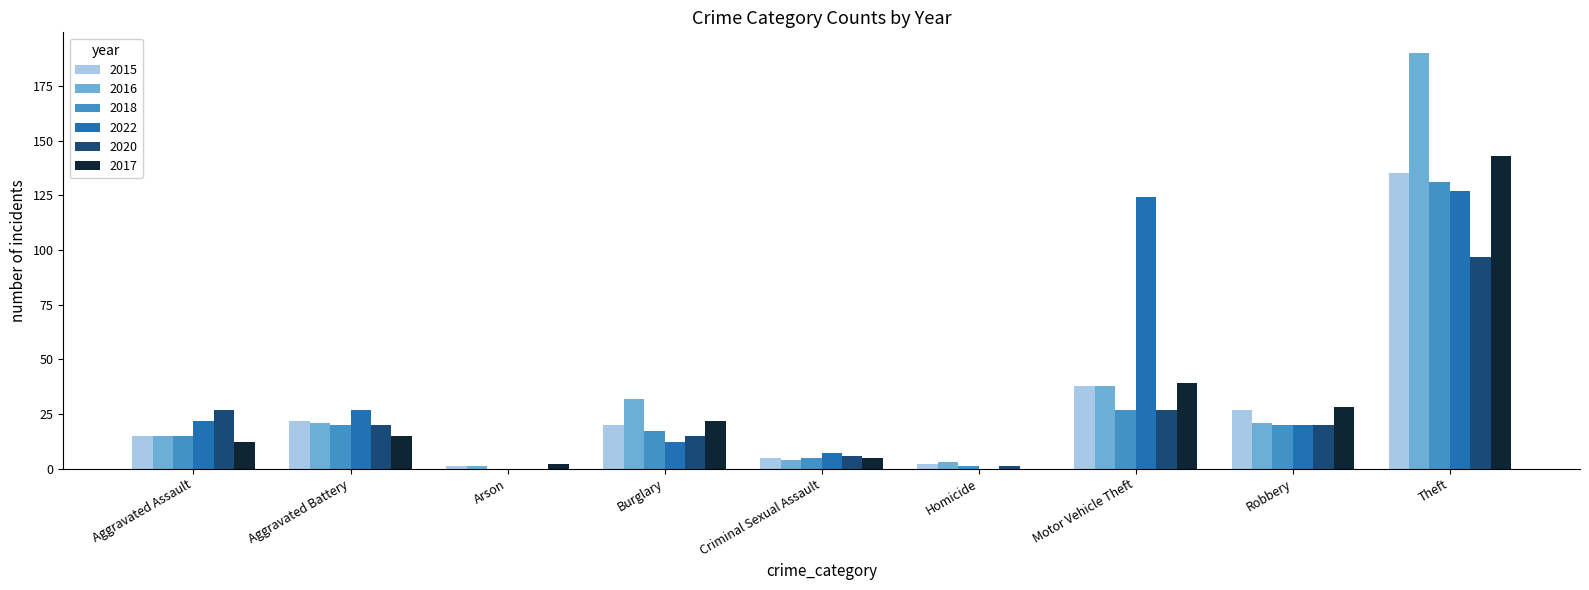

What is the sum of all 2016 values?

325